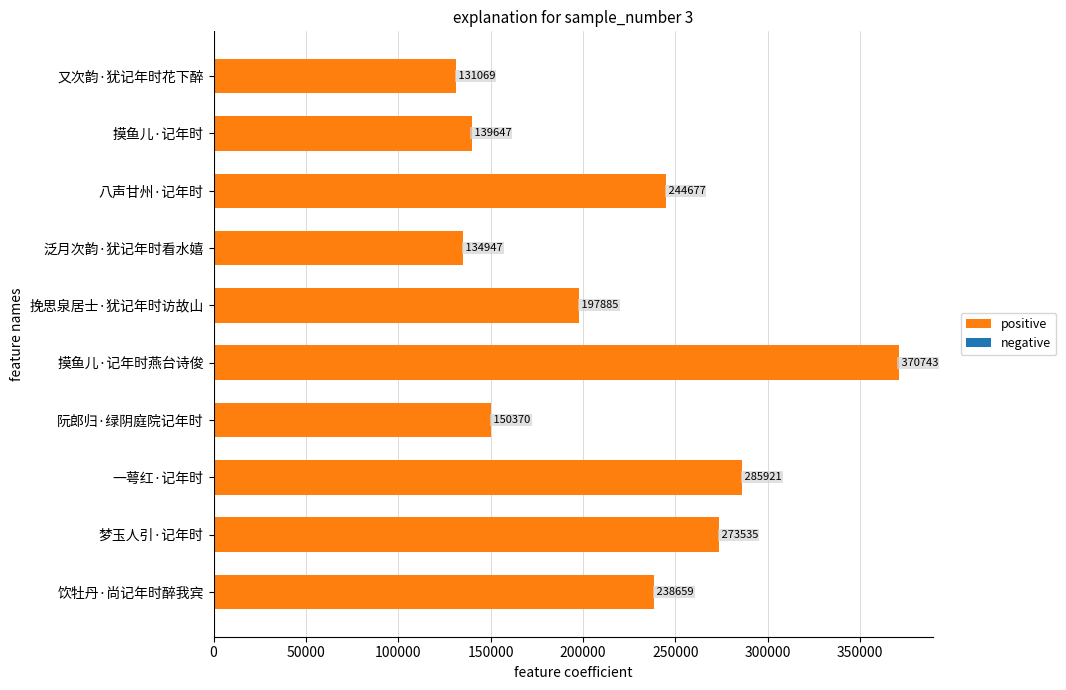

How many bars are there in total?

10